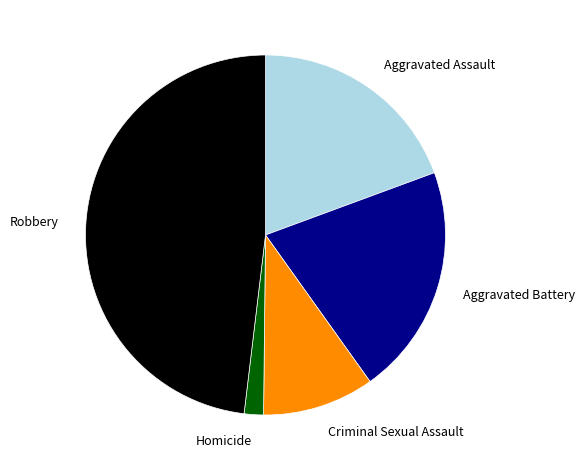

Is there a majority slice in this chart?

No